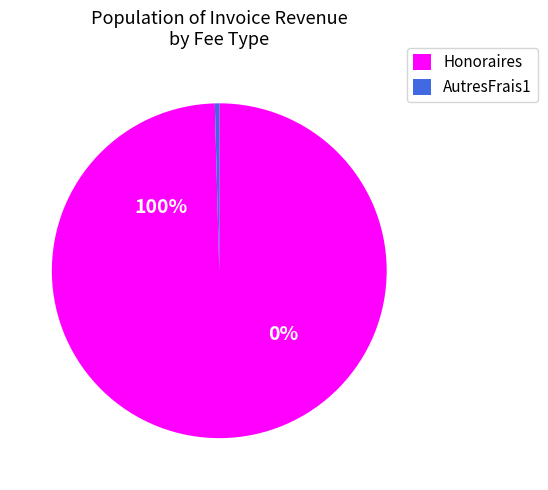

True or false: 16 accounts for 7% of the total.

False